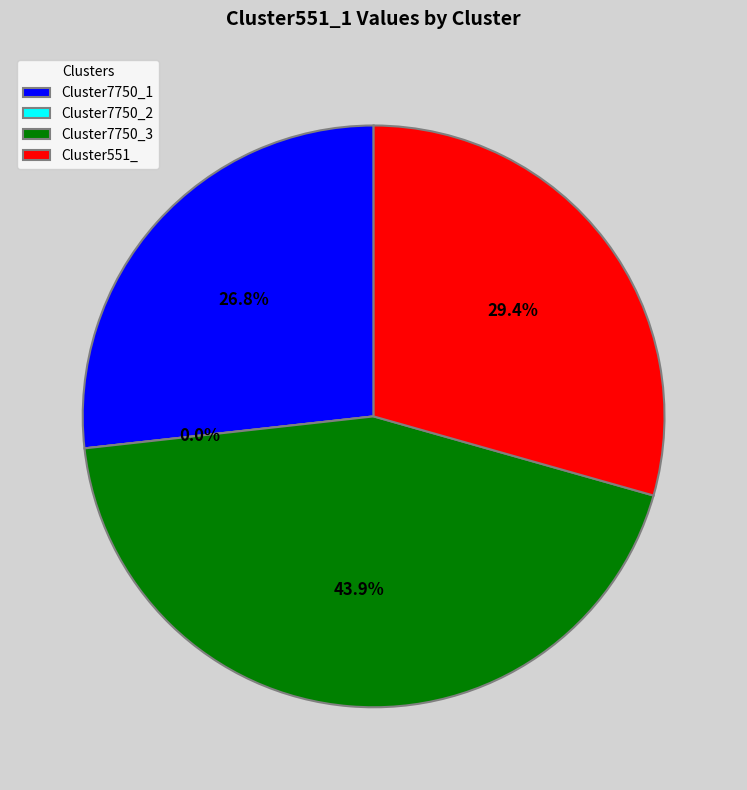

What percentage is the Cluster7750_3 slice, to the nearest percent?

44%